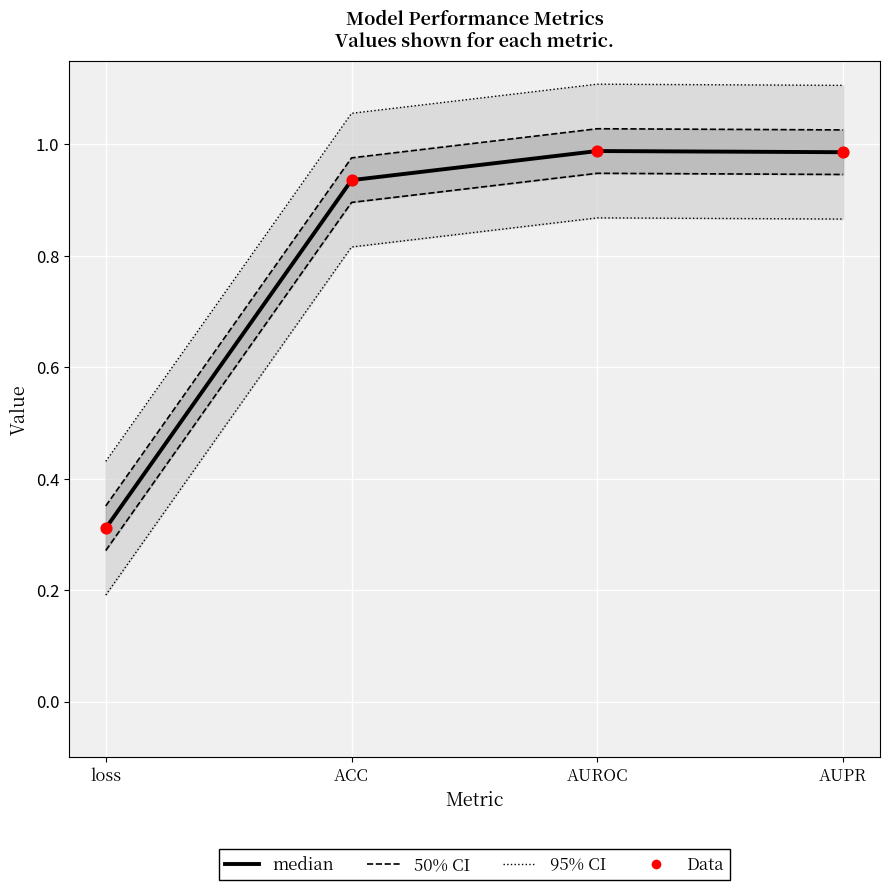

What is the total value across all series at loss?

1.4